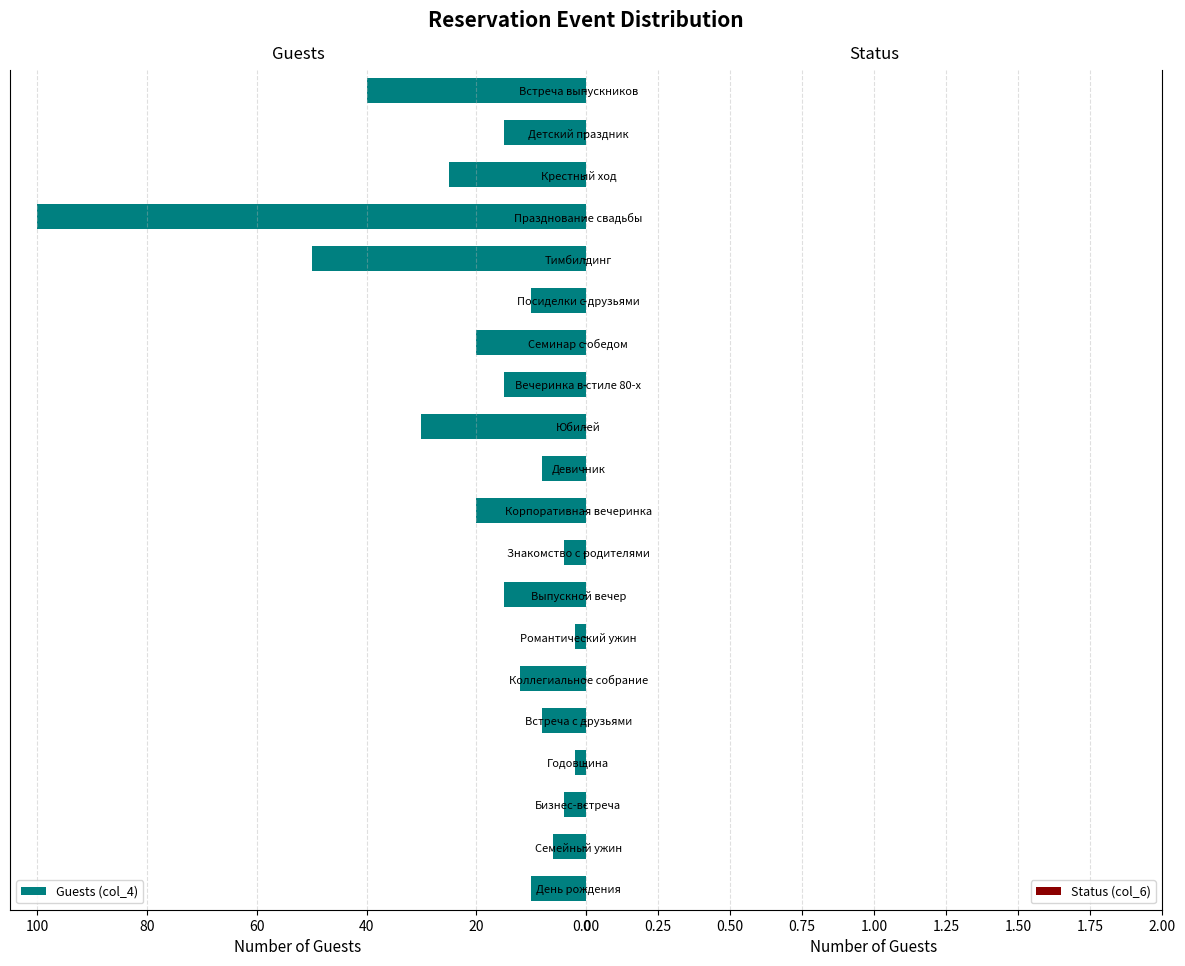

What is the greatest value displayed?

100